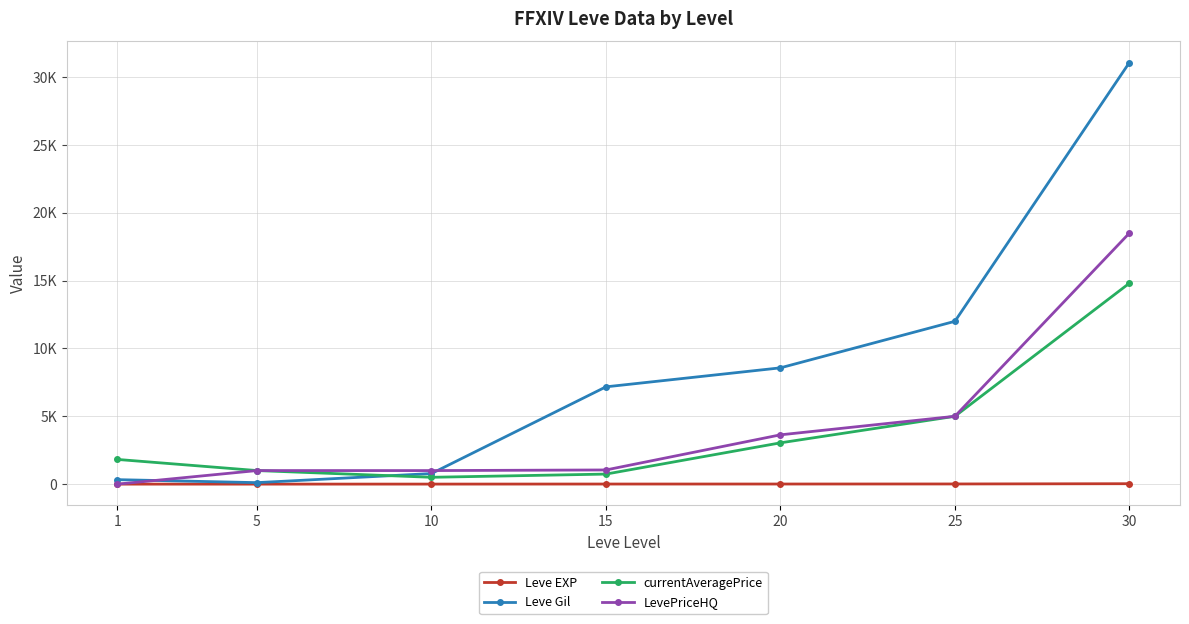

Between 25 and 10, which is larger?

25